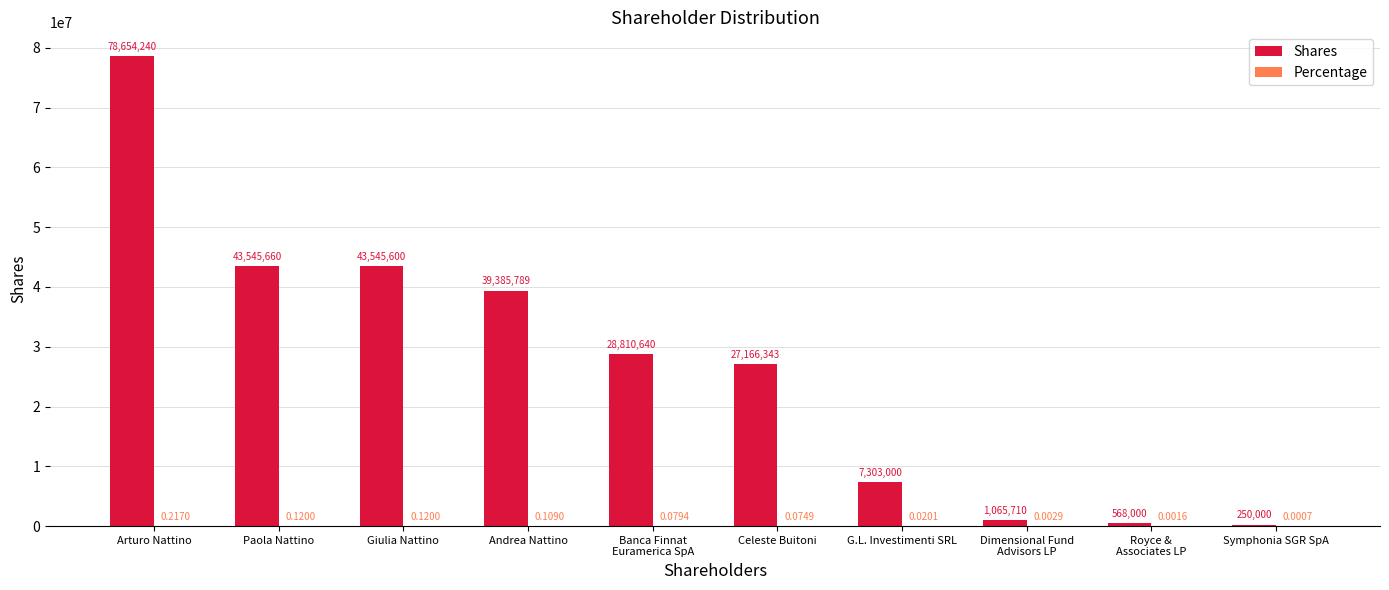

Which series changed the most between Arturo Nattino and Giulia Nattino?

Shares